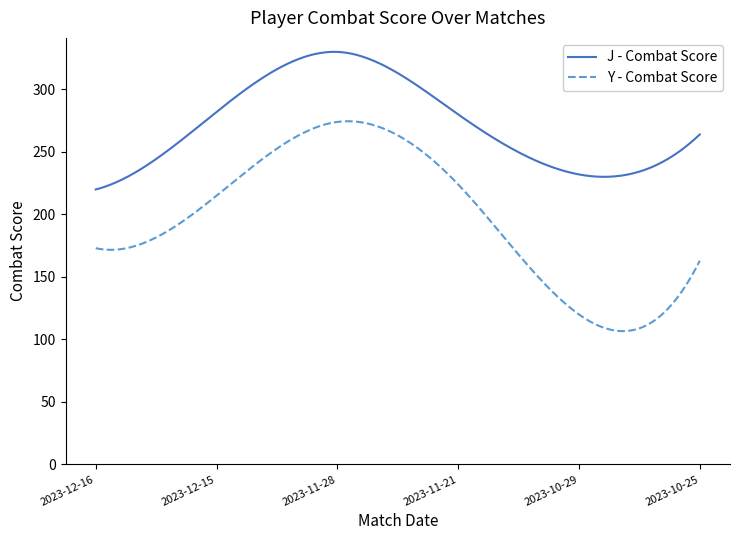

List the series in order of their overall mean, lowest first.

Y - Combat Score, J - Combat Score